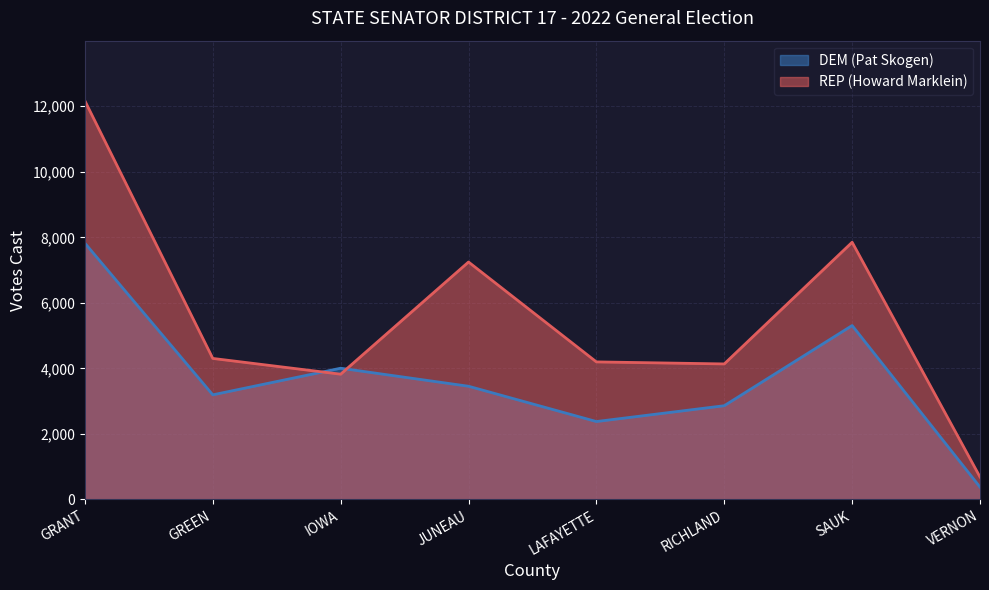

What is the label of the 7th point from the right?

GREEN